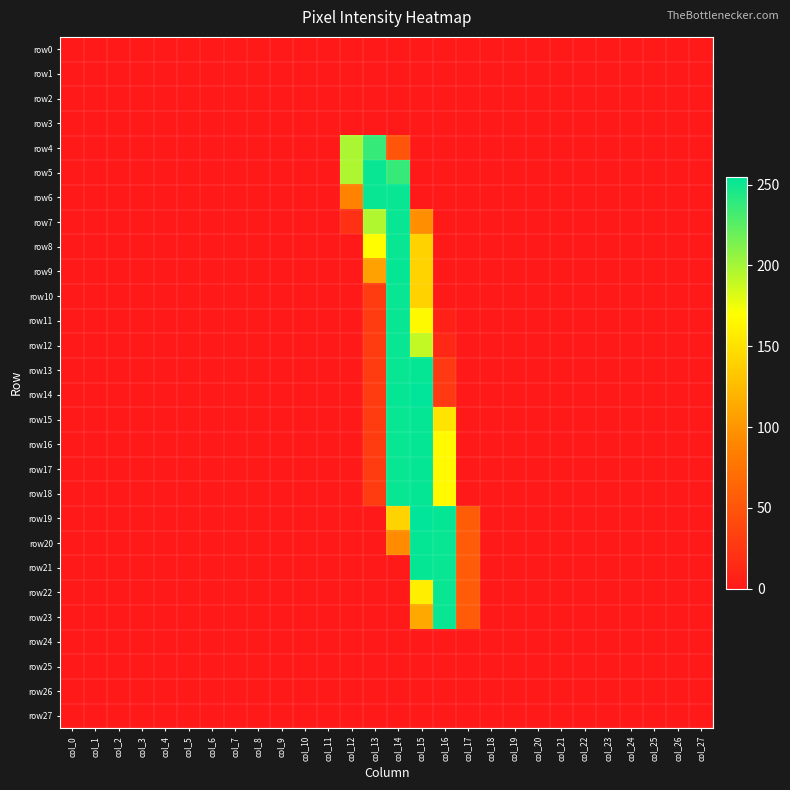

Reading right to left, list all the values displayed in this chart.

row0: col_27=0	col_26=0	col_25=0	col_24=0	col_23=0	col_22=0	col_21=0	col_20=0	col_19=0	col_18=0	col_17=0	col_16=0	col_15=0	col_14=0	col_13=0	col_12=0	col_11=0	col_10=0	col_9=0	col_8=0	col_7=0	col_6=0	col_5=0	col_4=0	col_3=0	col_2=0	col_1=0	col_0=0
row1: col_27=0	col_26=0	col_25=0	col_24=0	col_23=0	col_22=0	col_21=0	col_20=0	col_19=0	col_18=0	col_17=0	col_16=0	col_15=0	col_14=0	col_13=0	col_12=0	col_11=0	col_10=0	col_9=0	col_8=0	col_7=0	col_6=0	col_5=0	col_4=0	col_3=0	col_2=0	col_1=0	col_0=0
row2: col_27=0	col_26=0	col_25=0	col_24=0	col_23=0	col_22=0	col_21=0	col_20=0	col_19=0	col_18=0	col_17=0	col_16=0	col_15=0	col_14=0	col_13=0	col_12=0	col_11=0	col_10=0	col_9=0	col_8=0	col_7=0	col_6=0	col_5=0	col_4=0	col_3=0	col_2=0	col_1=0	col_0=0
row3: col_27=0	col_26=0	col_25=0	col_24=0	col_23=0	col_22=0	col_21=0	col_20=0	col_19=0	col_18=0	col_17=0	col_16=0	col_15=0	col_14=0	col_13=0	col_12=0	col_11=0	col_10=0	col_9=0	col_8=0	col_7=0	col_6=0	col_5=0	col_4=0	col_3=0	col_2=0	col_1=0	col_0=0
row4: col_27=0	col_26=0	col_25=0	col_24=0	col_23=0	col_22=0	col_21=0	col_20=0	col_19=0	col_18=0	col_17=0	col_16=0	col_15=0	col_14=50	col_13=237	col_12=198	col_11=0	col_10=0	col_9=0	col_8=0	col_7=0	col_6=0	col_5=0	col_4=0	col_3=0	col_2=0	col_1=0	col_0=0
row5: col_27=0	col_26=0	col_25=0	col_24=0	col_23=0	col_22=0	col_21=0	col_20=0	col_19=0	col_18=0	col_17=0	col_16=0	col_15=0	col_14=237	col_13=252	col_12=197	col_11=0	col_10=0	col_9=0	col_8=0	col_7=0	col_6=0	col_5=0	col_4=0	col_3=0	col_2=0	col_1=0	col_0=0
row6: col_27=0	col_26=0	col_25=0	col_24=0	col_23=0	col_22=0	col_21=0	col_20=0	col_19=0	col_18=0	col_17=0	col_16=0	col_15=0	col_14=252	col_13=252	col_12=88	col_11=0	col_10=0	col_9=0	col_8=0	col_7=0	col_6=0	col_5=0	col_4=0	col_3=0	col_2=0	col_1=0	col_0=0
row7: col_27=0	col_26=0	col_25=0	col_24=0	col_23=0	col_22=0	col_21=0	col_20=0	col_19=0	col_18=0	col_17=0	col_16=0	col_15=95	col_14=252	col_13=196	col_12=19	col_11=0	col_10=0	col_9=0	col_8=0	col_7=0	col_6=0	col_5=0	col_4=0	col_3=0	col_2=0	col_1=0	col_0=0
row8: col_27=0	col_26=0	col_25=0	col_24=0	col_23=0	col_22=0	col_21=0	col_20=0	col_19=0	col_18=0	col_17=0	col_16=0	col_15=140	col_14=252	col_13=169	col_12=0	col_11=0	col_10=0	col_9=0	col_8=0	col_7=0	col_6=0	col_5=0	col_4=0	col_3=0	col_2=0	col_1=0	col_0=0
row9: col_27=0	col_26=0	col_25=0	col_24=0	col_23=0	col_22=0	col_21=0	col_20=0	col_19=0	col_18=0	col_17=0	col_16=0	col_15=141	col_14=253	col_13=108	col_12=0	col_11=0	col_10=0	col_9=0	col_8=0	col_7=0	col_6=0	col_5=0	col_4=0	col_3=0	col_2=0	col_1=0	col_0=0
row10: col_27=0	col_26=0	col_25=0	col_24=0	col_23=0	col_22=0	col_21=0	col_20=0	col_19=0	col_18=0	col_17=0	col_16=0	col_15=140	col_14=252	col_13=29	col_12=0	col_11=0	col_10=0	col_9=0	col_8=0	col_7=0	col_6=0	col_5=0	col_4=0	col_3=0	col_2=0	col_1=0	col_0=0
row11: col_27=0	col_26=0	col_25=0	col_24=0	col_23=0	col_22=0	col_21=0	col_20=0	col_19=0	col_18=0	col_17=0	col_16=6	col_15=166	col_14=252	col_13=29	col_12=0	col_11=0	col_10=0	col_9=0	col_8=0	col_7=0	col_6=0	col_5=0	col_4=0	col_3=0	col_2=0	col_1=0	col_0=0
row12: col_27=0	col_26=0	col_25=0	col_24=0	col_23=0	col_22=0	col_21=0	col_20=0	col_19=0	col_18=0	col_17=0	col_16=12	col_15=190	col_14=252	col_13=29	col_12=0	col_11=0	col_10=0	col_9=0	col_8=0	col_7=0	col_6=0	col_5=0	col_4=0	col_3=0	col_2=0	col_1=0	col_0=0
row13: col_27=0	col_26=0	col_25=0	col_24=0	col_23=0	col_22=0	col_21=0	col_20=0	col_19=0	col_18=0	col_17=0	col_16=27	col_15=253	col_14=252	col_13=29	col_12=0	col_11=0	col_10=0	col_9=0	col_8=0	col_7=0	col_6=0	col_5=0	col_4=0	col_3=0	col_2=0	col_1=0	col_0=0
row14: col_27=0	col_26=0	col_25=0	col_24=0	col_23=0	col_22=0	col_21=0	col_20=0	col_19=0	col_18=0	col_17=0	col_16=27	col_15=255	col_14=253	col_13=29	col_12=0	col_11=0	col_10=0	col_9=0	col_8=0	col_7=0	col_6=0	col_5=0	col_4=0	col_3=0	col_2=0	col_1=0	col_0=0
row15: col_27=0	col_26=0	col_25=0	col_24=0	col_23=0	col_22=0	col_21=0	col_20=0	col_19=0	col_18=0	col_17=0	col_16=152	col_15=253	col_14=252	col_13=29	col_12=0	col_11=0	col_10=0	col_9=0	col_8=0	col_7=0	col_6=0	col_5=0	col_4=0	col_3=0	col_2=0	col_1=0	col_0=0
row16: col_27=0	col_26=0	col_25=0	col_24=0	col_23=0	col_22=0	col_21=0	col_20=0	col_19=0	col_18=0	col_17=0	col_16=167	col_15=253	col_14=252	col_13=29	col_12=0	col_11=0	col_10=0	col_9=0	col_8=0	col_7=0	col_6=0	col_5=0	col_4=0	col_3=0	col_2=0	col_1=0	col_0=0
row17: col_27=0	col_26=0	col_25=0	col_24=0	col_23=0	col_22=0	col_21=0	col_20=0	col_19=0	col_18=0	col_17=0	col_16=167	col_15=253	col_14=252	col_13=29	col_12=0	col_11=0	col_10=0	col_9=0	col_8=0	col_7=0	col_6=0	col_5=0	col_4=0	col_3=0	col_2=0	col_1=0	col_0=0
row18: col_27=0	col_26=0	col_25=0	col_24=0	col_23=0	col_22=0	col_21=0	col_20=0	col_19=0	col_18=0	col_17=0	col_16=167	col_15=253	col_14=252	col_13=29	col_12=0	col_11=0	col_10=0	col_9=0	col_8=0	col_7=0	col_6=0	col_5=0	col_4=0	col_3=0	col_2=0	col_1=0	col_0=0
row19: col_27=0	col_26=0	col_25=0	col_24=0	col_23=0	col_22=0	col_21=0	col_20=0	col_19=0	col_18=0	col_17=56	col_16=253	col_15=255	col_14=141	col_13=0	col_12=0	col_11=0	col_10=0	col_9=0	col_8=0	col_7=0	col_6=0	col_5=0	col_4=0	col_3=0	col_2=0	col_1=0	col_0=0
row20: col_27=0	col_26=0	col_25=0	col_24=0	col_23=0	col_22=0	col_21=0	col_20=0	col_19=0	col_18=0	col_17=55	col_16=252	col_15=253	col_14=94	col_13=0	col_12=0	col_11=0	col_10=0	col_9=0	col_8=0	col_7=0	col_6=0	col_5=0	col_4=0	col_3=0	col_2=0	col_1=0	col_0=0
row21: col_27=0	col_26=0	col_25=0	col_24=0	col_23=0	col_22=0	col_21=0	col_20=0	col_19=0	col_18=0	col_17=55	col_16=252	col_15=253	col_14=0	col_13=0	col_12=0	col_11=0	col_10=0	col_9=0	col_8=0	col_7=0	col_6=0	col_5=0	col_4=0	col_3=0	col_2=0	col_1=0	col_0=0
row22: col_27=0	col_26=0	col_25=0	col_24=0	col_23=0	col_22=0	col_21=0	col_20=0	col_19=0	col_18=0	col_17=55	col_16=252	col_15=159	col_14=0	col_13=0	col_12=0	col_11=0	col_10=0	col_9=0	col_8=0	col_7=0	col_6=0	col_5=0	col_4=0	col_3=0	col_2=0	col_1=0	col_0=0
row23: col_27=0	col_26=0	col_25=0	col_24=0	col_23=0	col_22=0	col_21=0	col_20=0	col_19=0	col_18=0	col_17=55	col_16=252	col_15=113	col_14=0	col_13=0	col_12=0	col_11=0	col_10=0	col_9=0	col_8=0	col_7=0	col_6=0	col_5=0	col_4=0	col_3=0	col_2=0	col_1=0	col_0=0
row24: col_27=0	col_26=0	col_25=0	col_24=0	col_23=0	col_22=0	col_21=0	col_20=0	col_19=0	col_18=0	col_17=0	col_16=0	col_15=0	col_14=0	col_13=0	col_12=0	col_11=0	col_10=0	col_9=0	col_8=0	col_7=0	col_6=0	col_5=0	col_4=0	col_3=0	col_2=0	col_1=0	col_0=0
row25: col_27=0	col_26=0	col_25=0	col_24=0	col_23=0	col_22=0	col_21=0	col_20=0	col_19=0	col_18=0	col_17=0	col_16=0	col_15=0	col_14=0	col_13=0	col_12=0	col_11=0	col_10=0	col_9=0	col_8=0	col_7=0	col_6=0	col_5=0	col_4=0	col_3=0	col_2=0	col_1=0	col_0=0
row26: col_27=0	col_26=0	col_25=0	col_24=0	col_23=0	col_22=0	col_21=0	col_20=0	col_19=0	col_18=0	col_17=0	col_16=0	col_15=0	col_14=0	col_13=0	col_12=0	col_11=0	col_10=0	col_9=0	col_8=0	col_7=0	col_6=0	col_5=0	col_4=0	col_3=0	col_2=0	col_1=0	col_0=0
row27: col_27=0	col_26=0	col_25=0	col_24=0	col_23=0	col_22=0	col_21=0	col_20=0	col_19=0	col_18=0	col_17=0	col_16=0	col_15=0	col_14=0	col_13=0	col_12=0	col_11=0	col_10=0	col_9=0	col_8=0	col_7=0	col_6=0	col_5=0	col_4=0	col_3=0	col_2=0	col_1=0	col_0=0